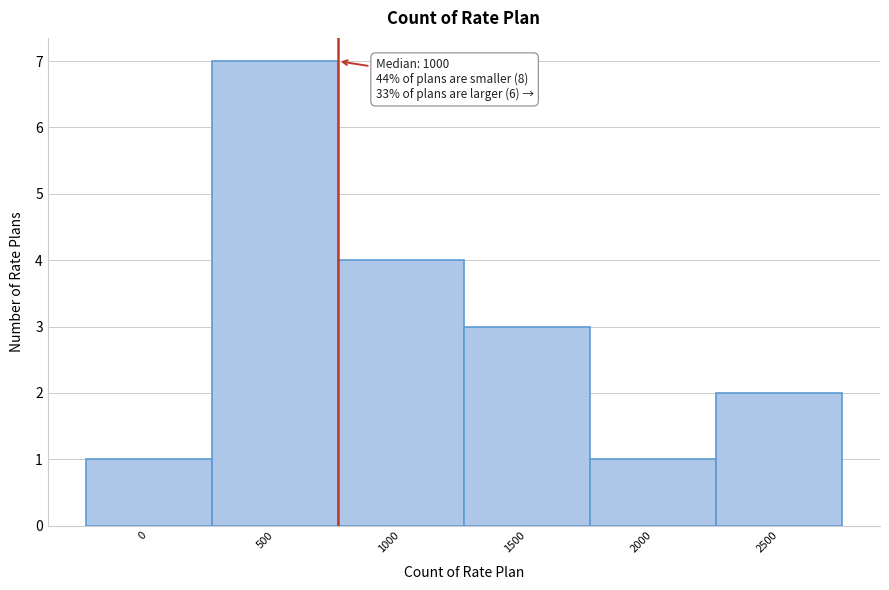

Reading right to left, list all the values displayed in this chart.

2500=2	2000=1	1500=3	1000=4	500=7	0=1